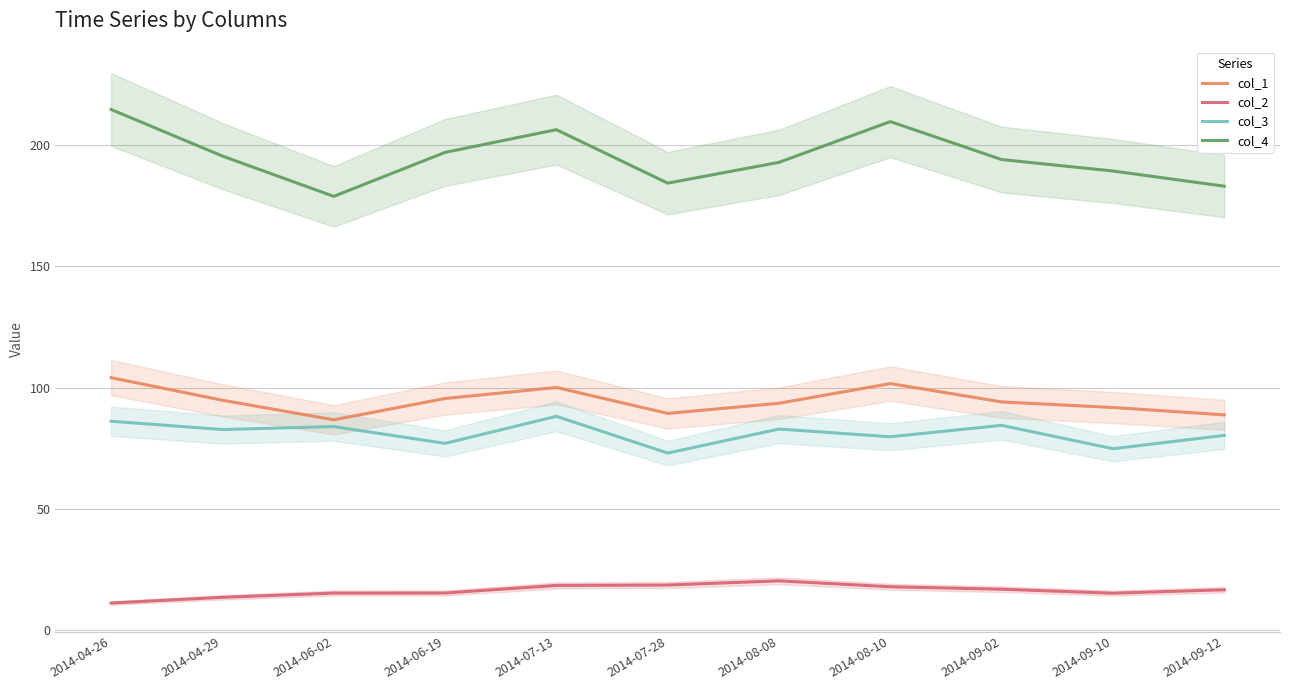

What is the label of the 9th point from the left?

2014-09-02